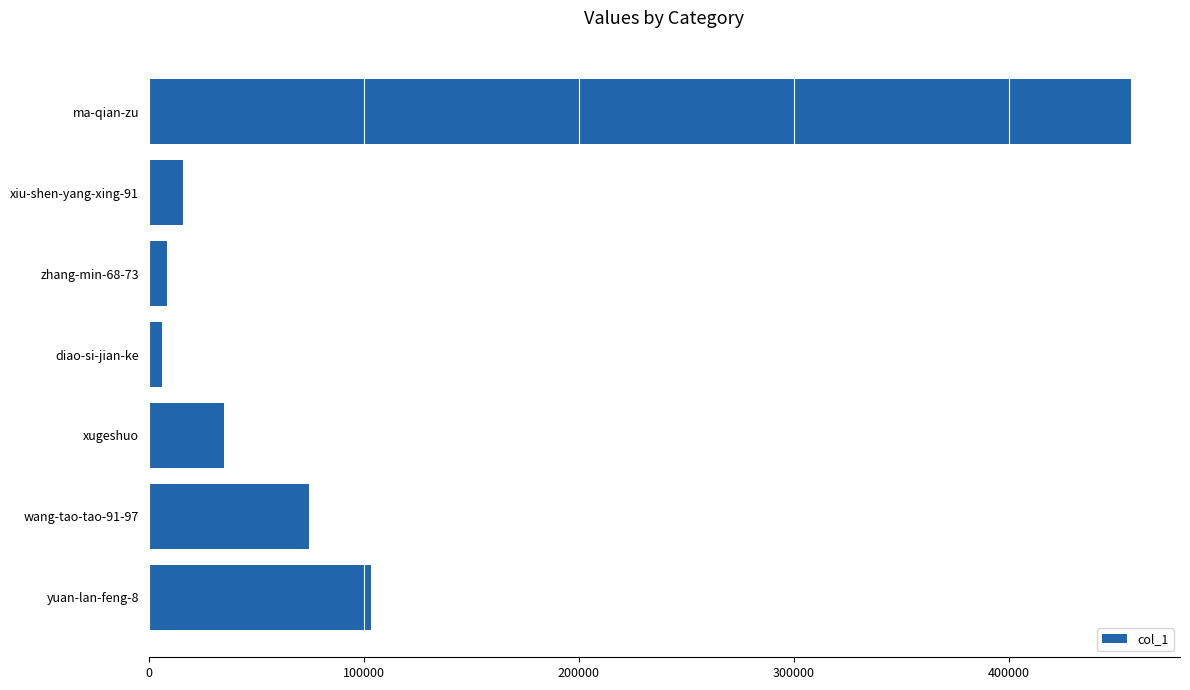

What is the difference between the second highest and second lowest values?

94640